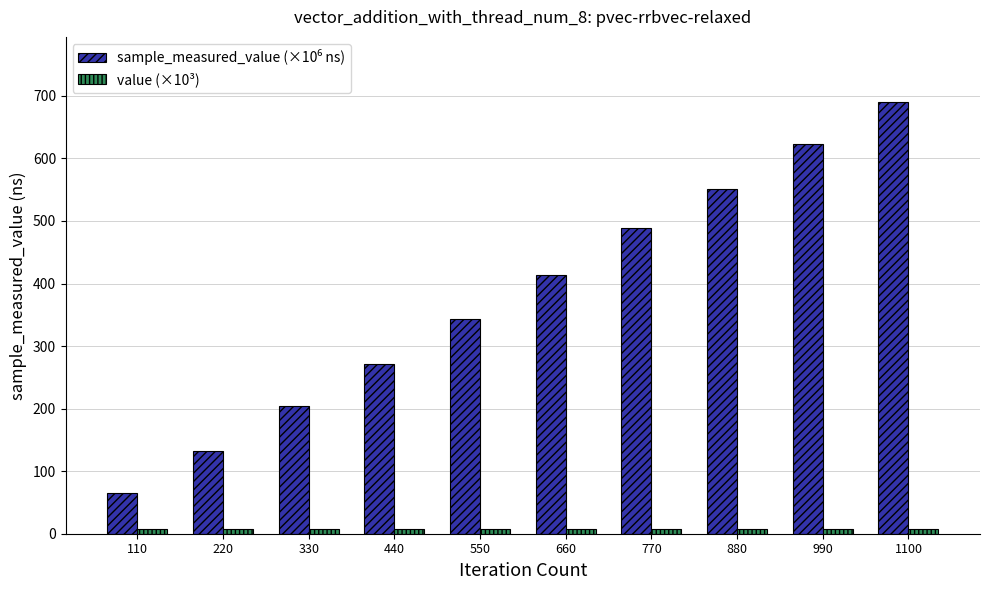

At how many categories does at least one series exceed 427?

4